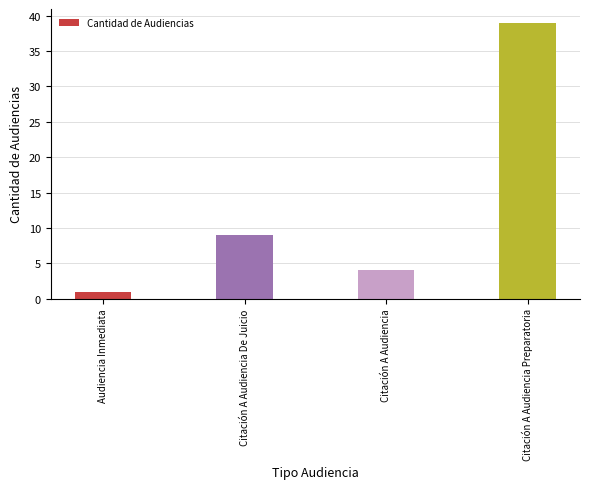

What is the value of the 3rd bar from the left?

4